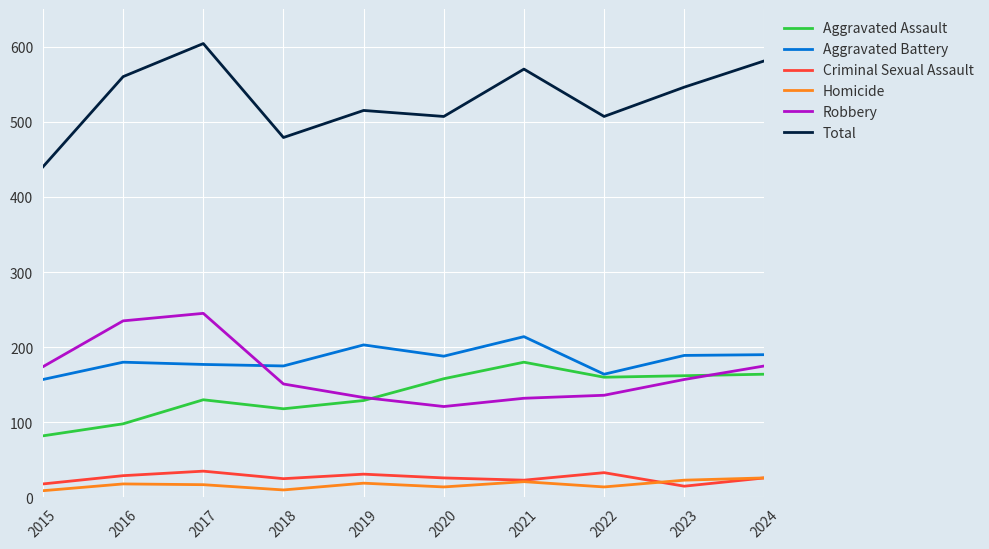

Where is Total nearest to the value 522?

2019